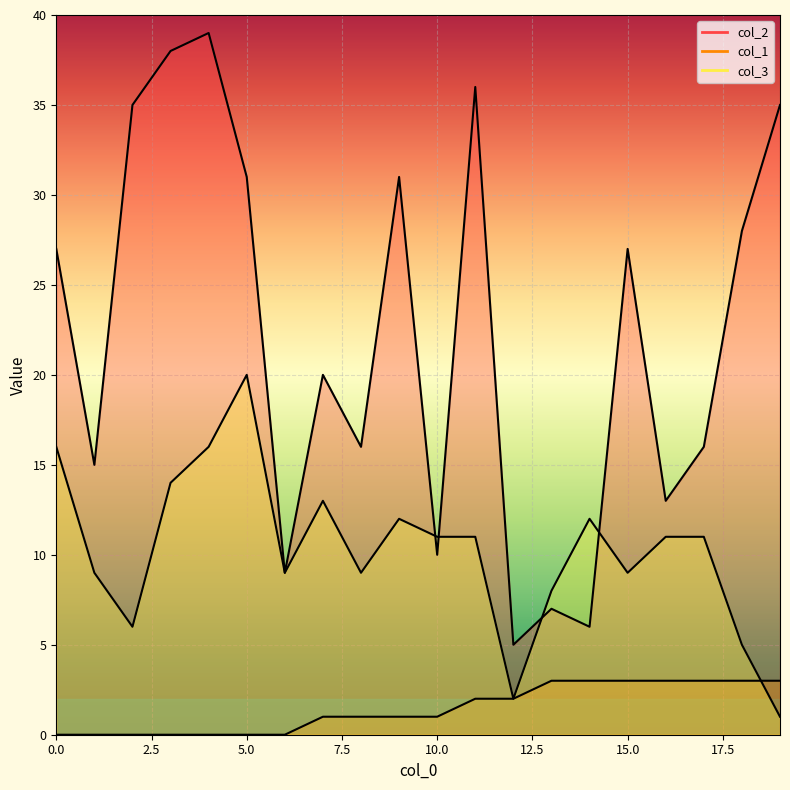

How many data points in col_1 are above 1?

9